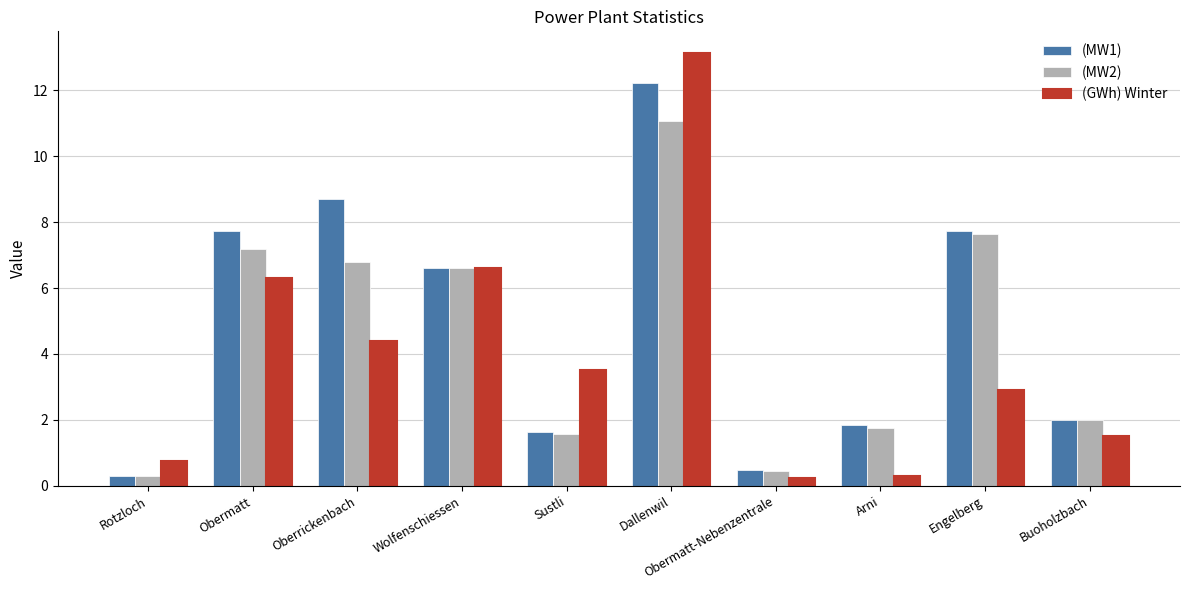

What is the spread (max minus min) of values at Engelberg?

4.8